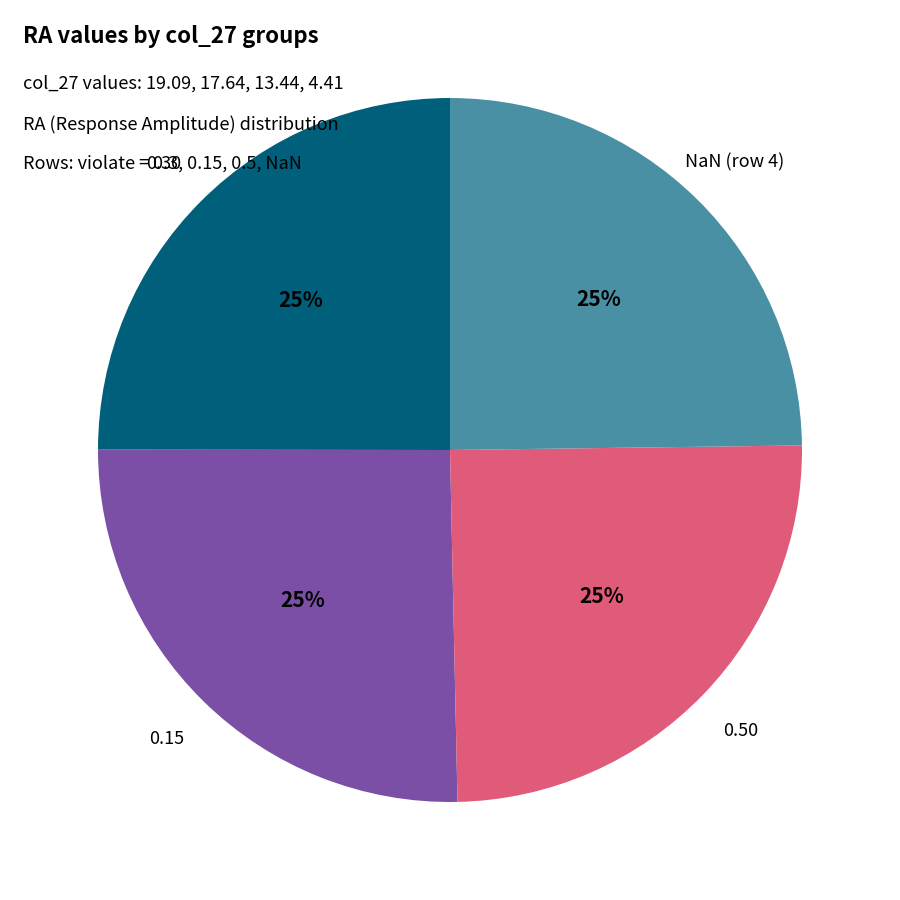

To the nearest percent, what is the combined percentage of NaN (row 4) and 0.30?

50%